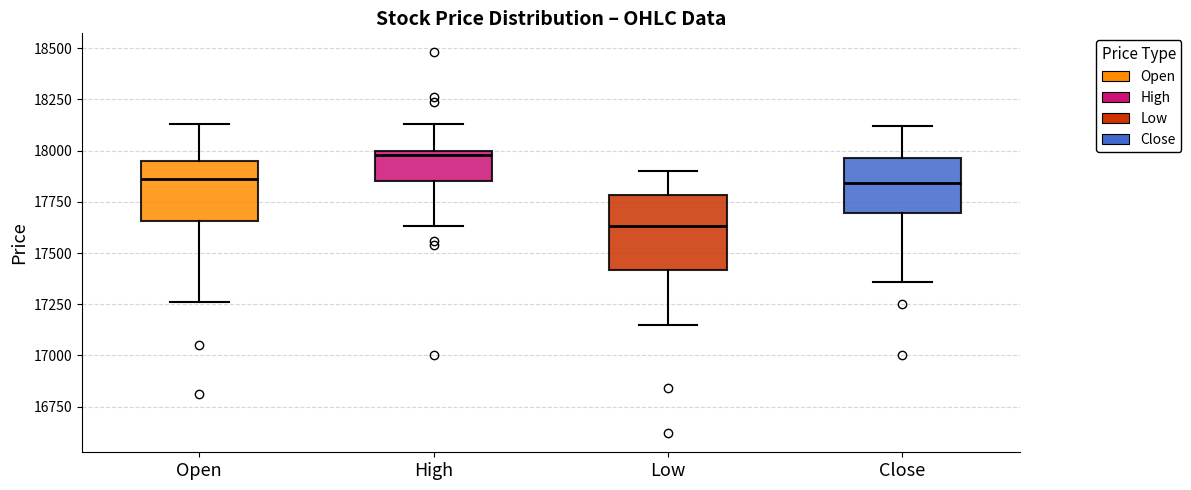

Where does the upper whisker of the box for High end on the y-axis? The values are not printed on the chart, so give them approximately, as read against the axis.

18150